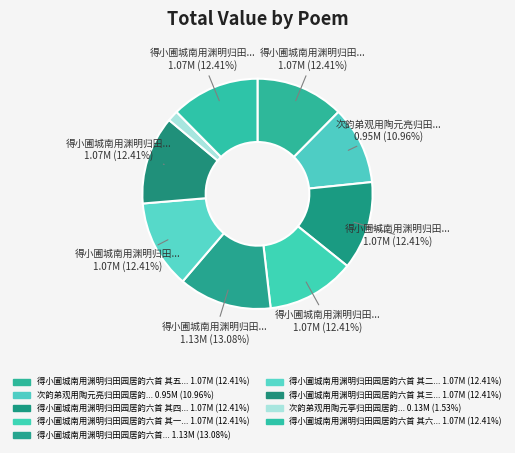

Which slice is the largest?

得小圃城南用渊明归田园居韵六首